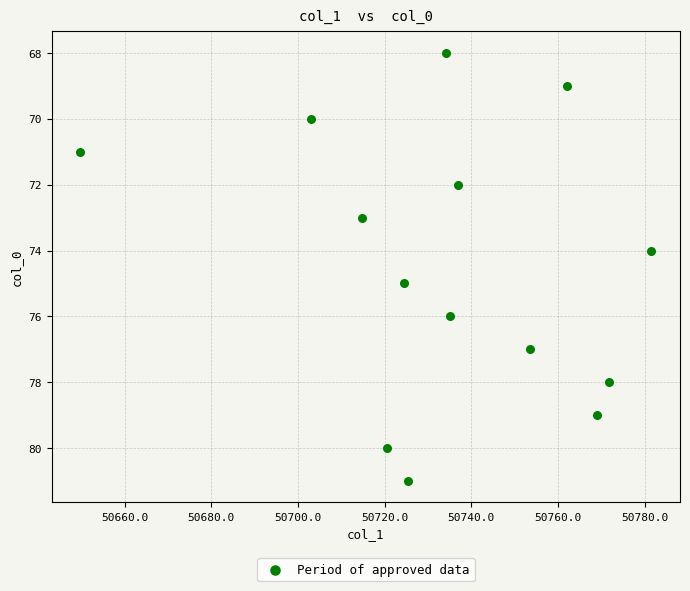

What is the range of Y values (max minus min)?

13